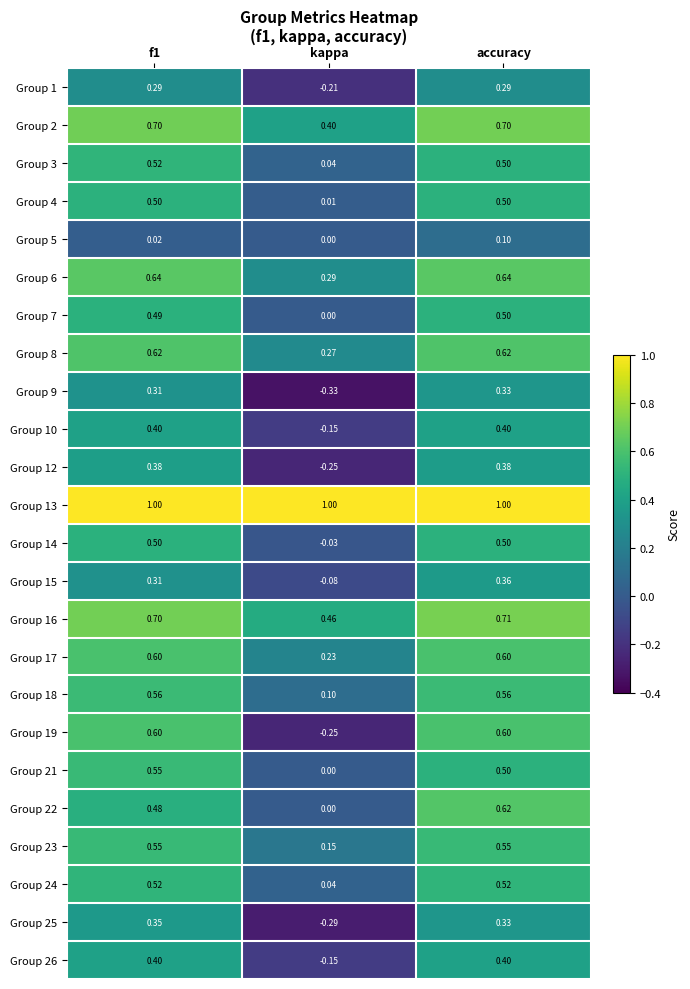

At which label is Group 14 closest to 0?

kappa